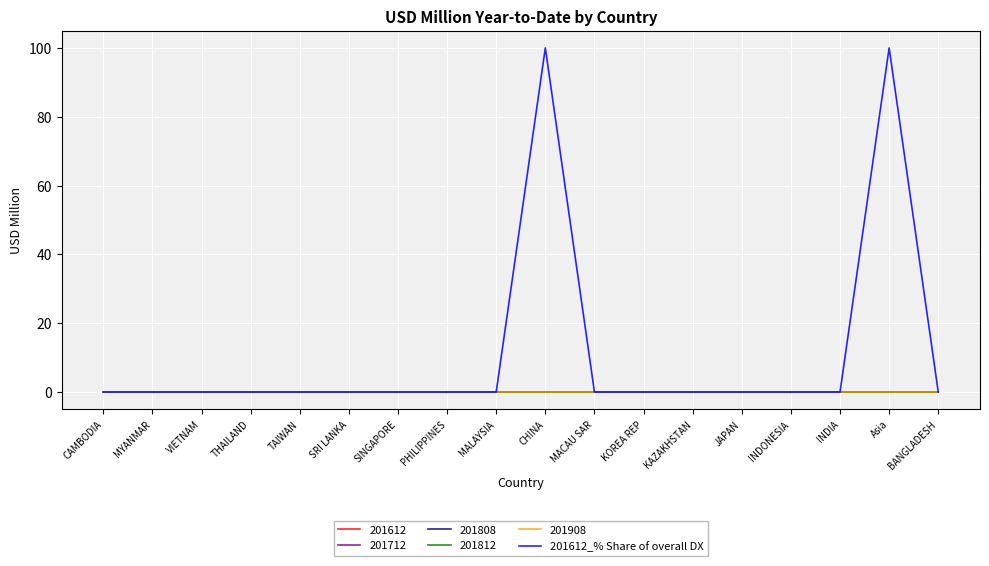

Is this an area chart (filled region under the line)?

No